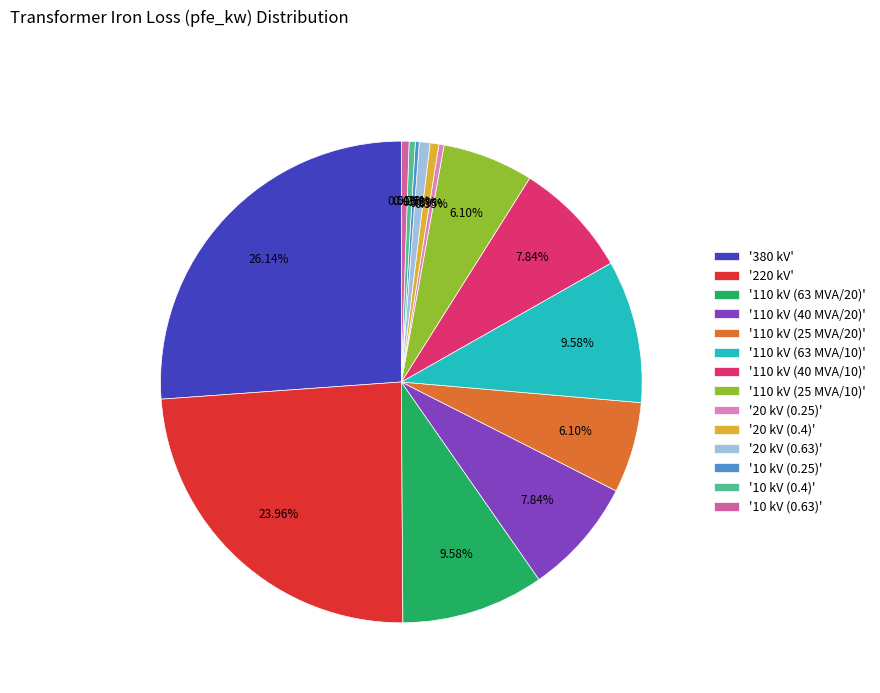

Between '110 kV (63 MVA/20)' and '110 kV (40 MVA/10)', which is larger?

'110 kV (63 MVA/20)'